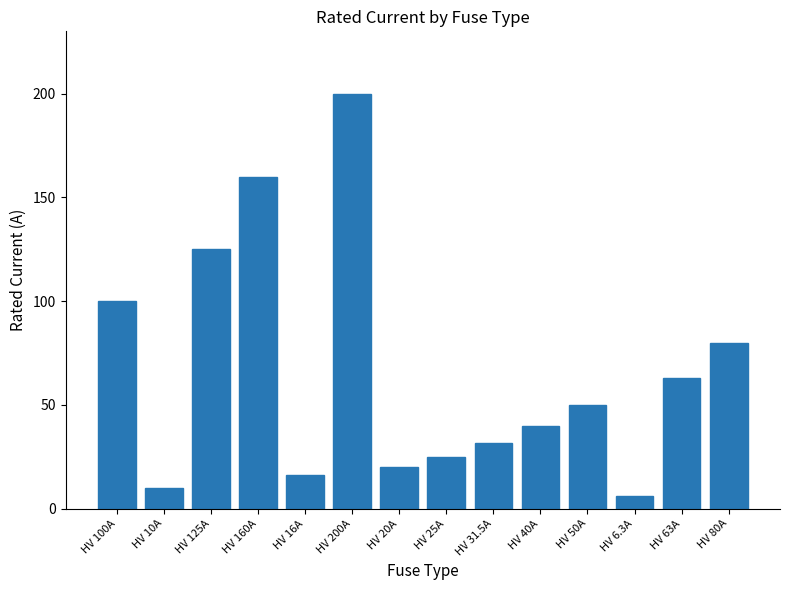

Does the chart contain any negative values?

No